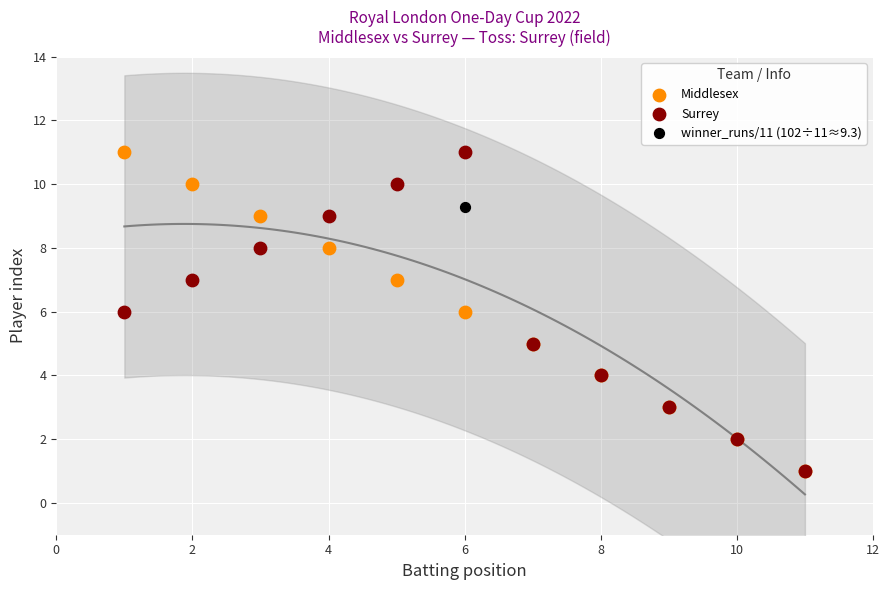

What are all the series names shown in the legend?

Middlesex, Surrey, winner_runs/11 (102÷11≈9.3)